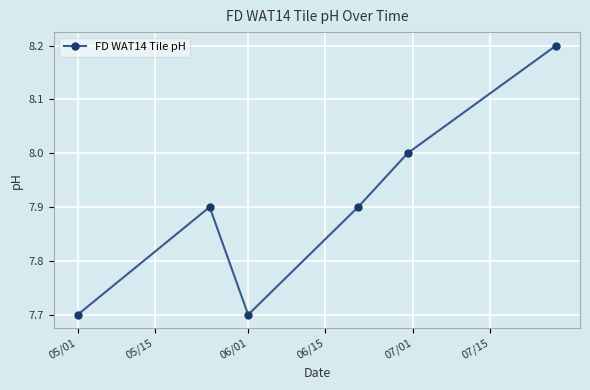

What is the minimum value shown in the chart?

7.7